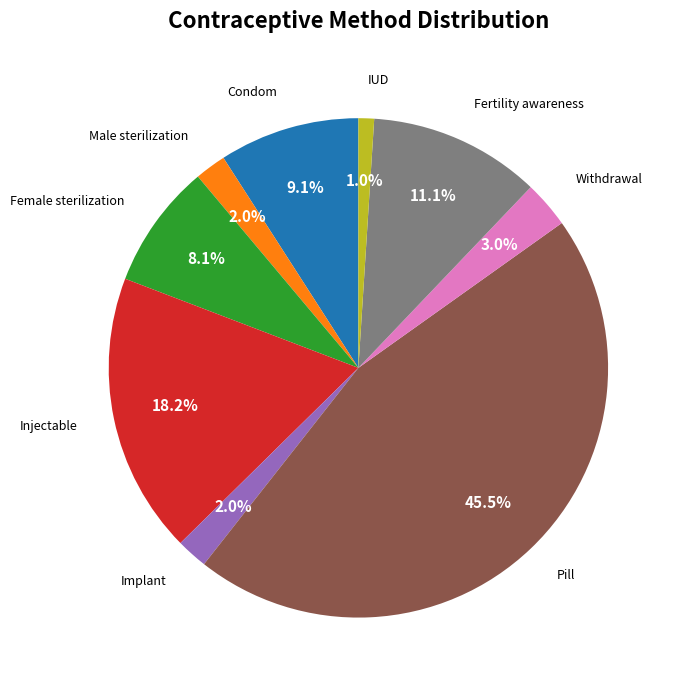

Does any single category account for the majority?

No